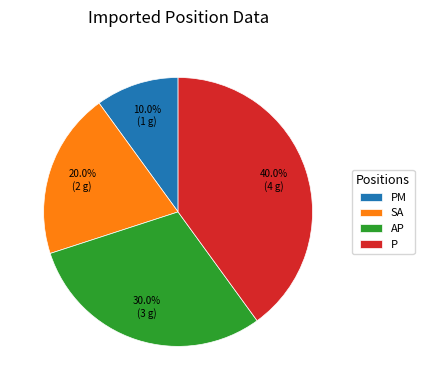

Rank the categories by value from lowest to highest.

PM, SA, AP, P